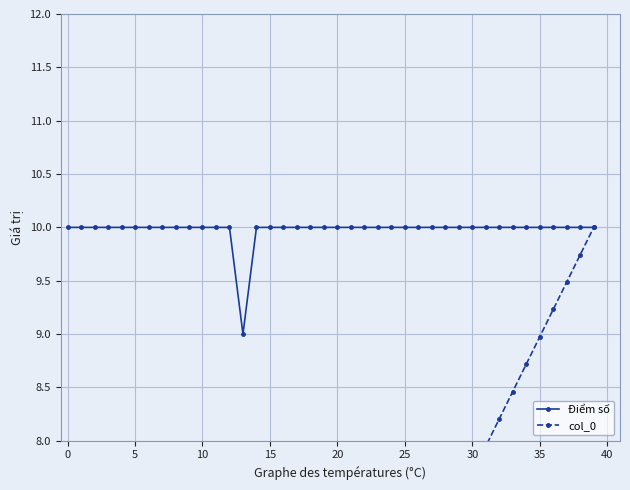

What is the sum of all Điểm số values?

399